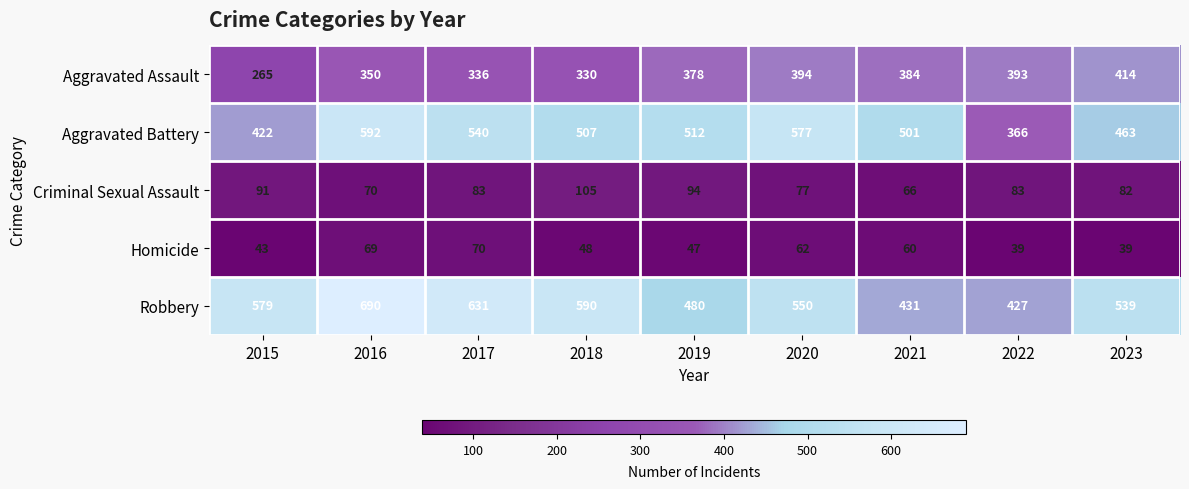

The Homicide series shows 43 at 2015. True or false?

True